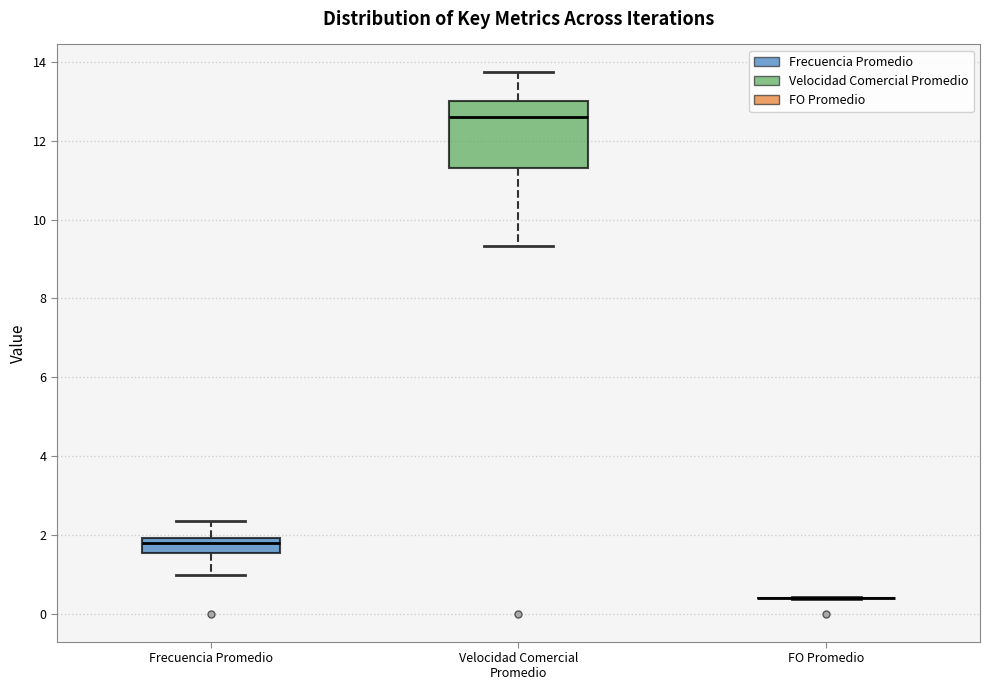

Which box is the tallest, from its lower edge to its upper edge?

Velocidad Comercial Promedio